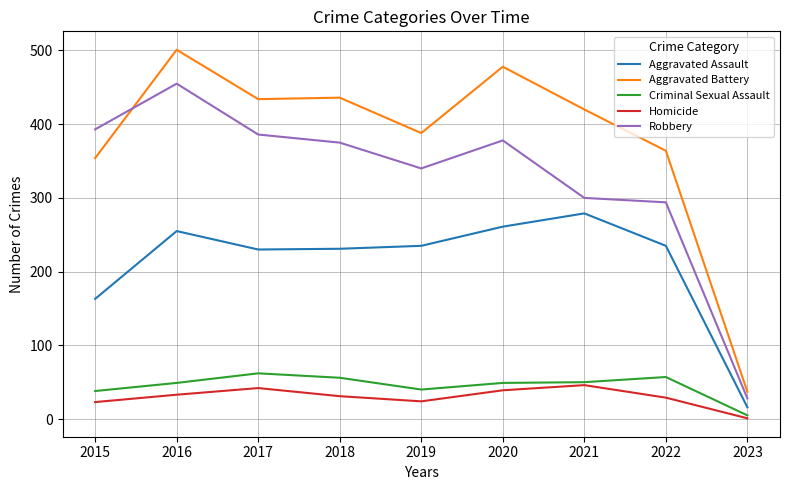

Is this an area chart (filled region under the line)?

No